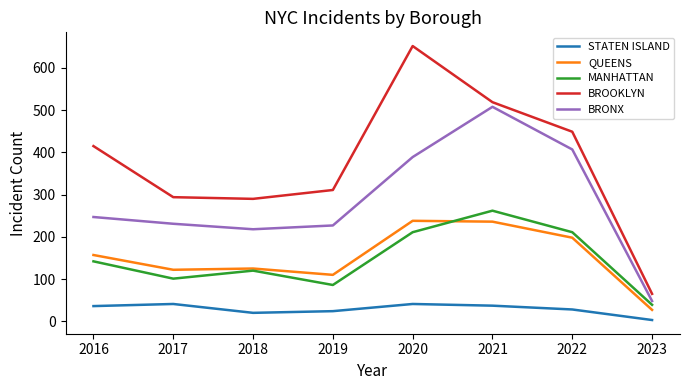

How many STATEN ISLAND values are between 24 and 41?

6